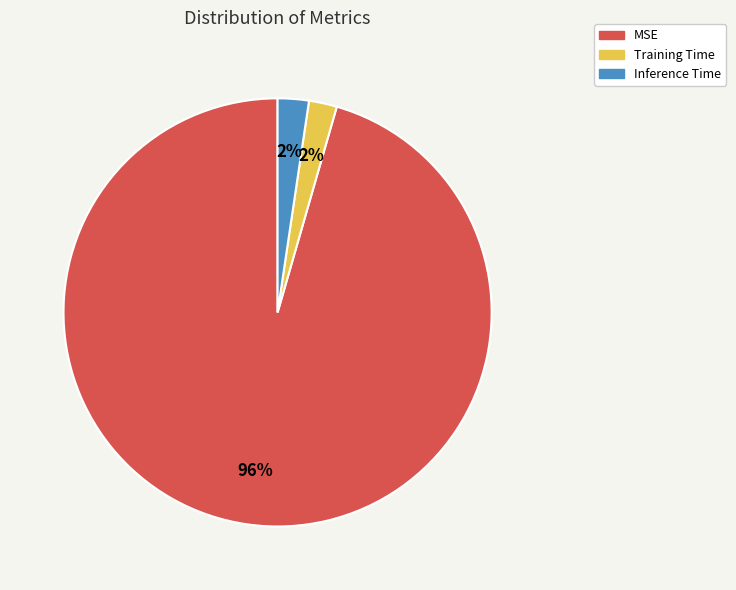

Which slice is the largest?

MSE